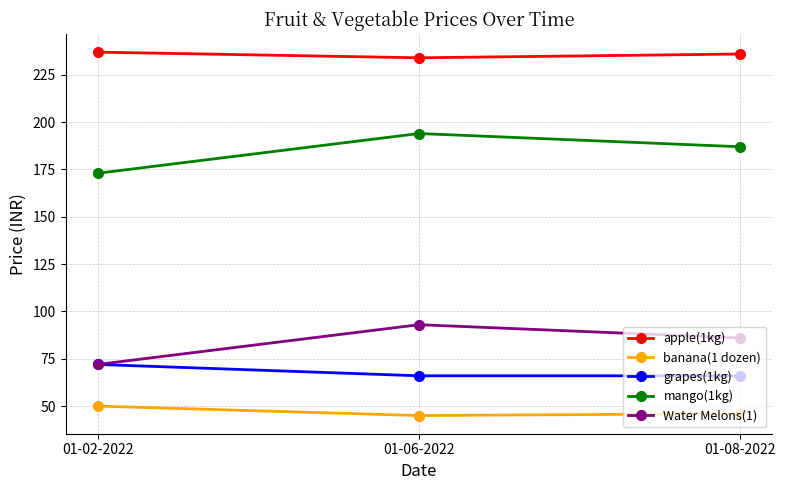

What is the maximum value for grapes(1kg)?

72